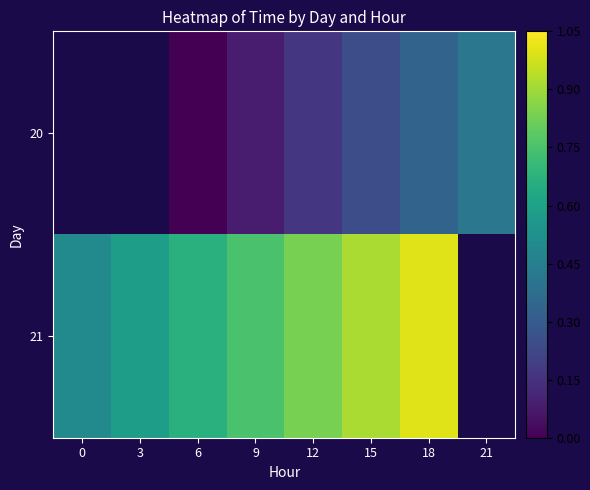

What is the sum of the 20 values at 15 and 9?

0.3